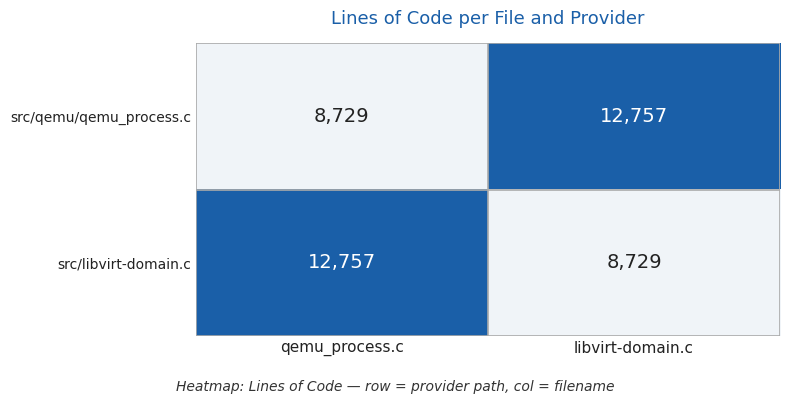

What is the minimum value for src/qemu/qemu_process.c?

8729